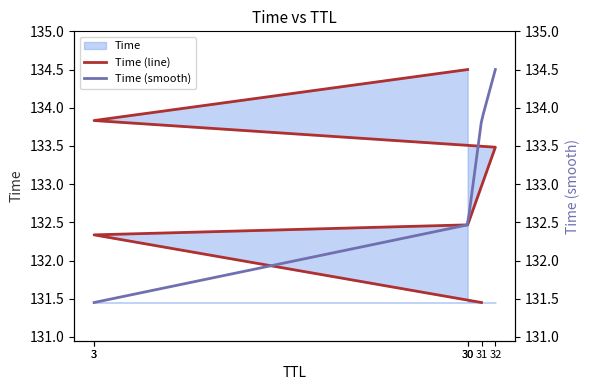

What is the change in value from 3 to 30?

+0.1